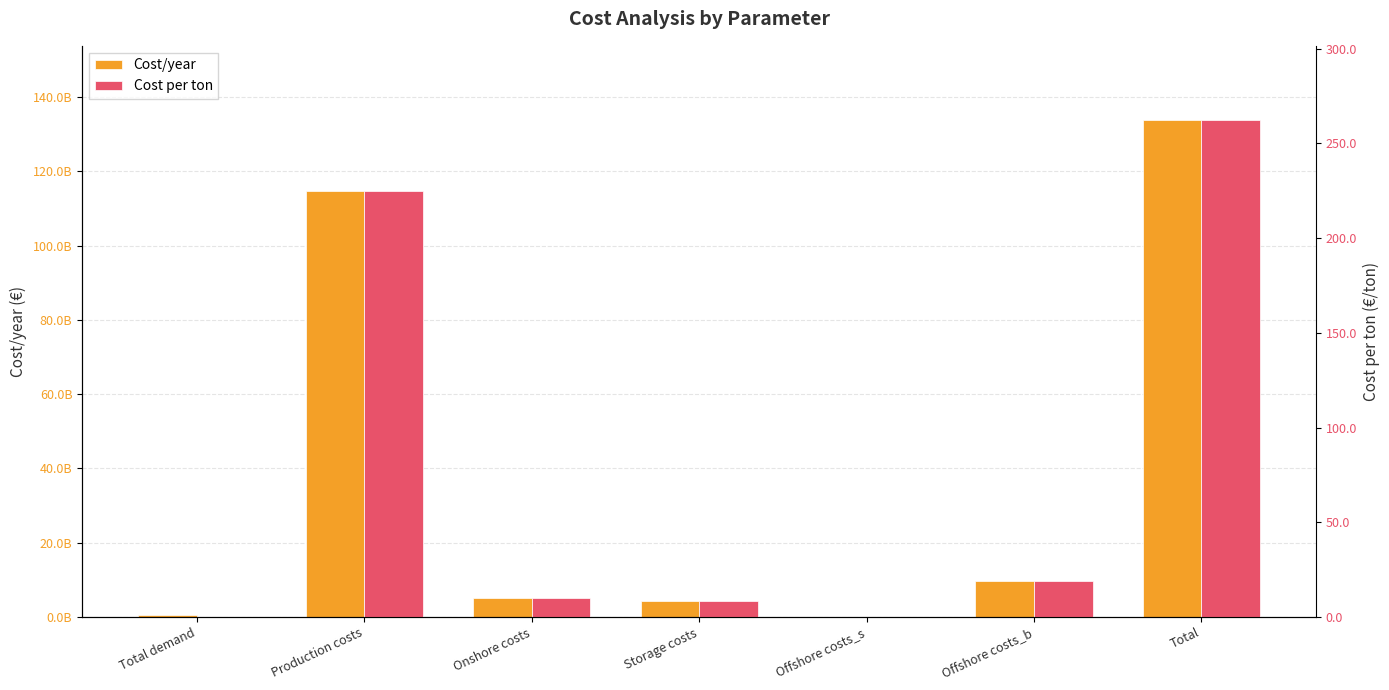

At which category is the sum across all series the highest?

Total